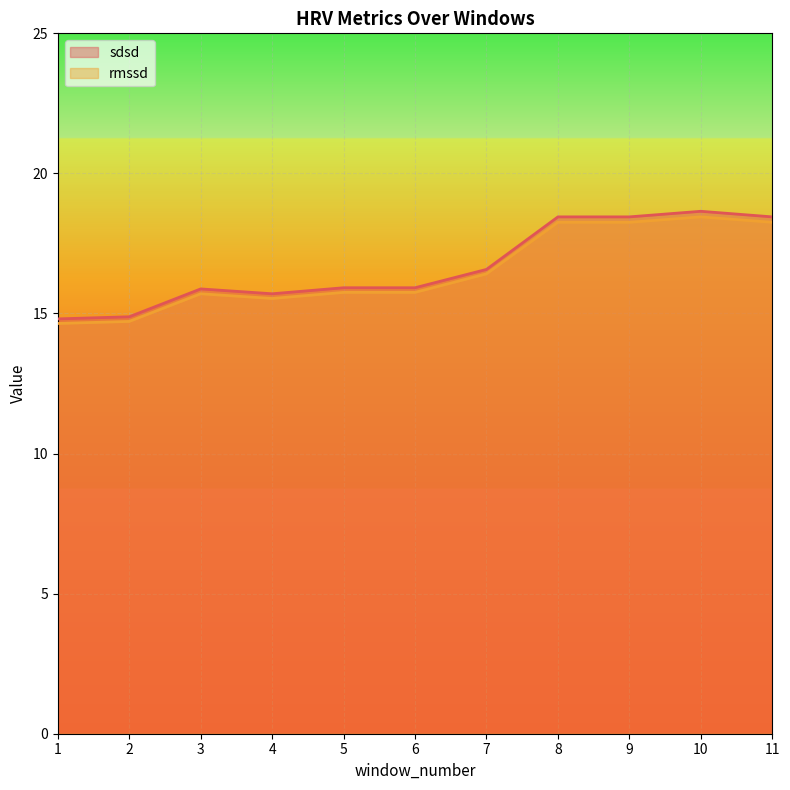

Reading left to right, list all the values displayed in this chart.

sdsd: 1=14.8	2=14.9	3=15.9	4=15.7	5=15.9	6=15.9	7=16.6	8=18.4	9=18.4	10=18.6	11=18.4
rmssd: 1=14.6	2=14.7	3=15.7	4=15.5	5=15.8	6=15.8	7=16.4	8=18.3	9=18.3	10=18.4	11=18.3